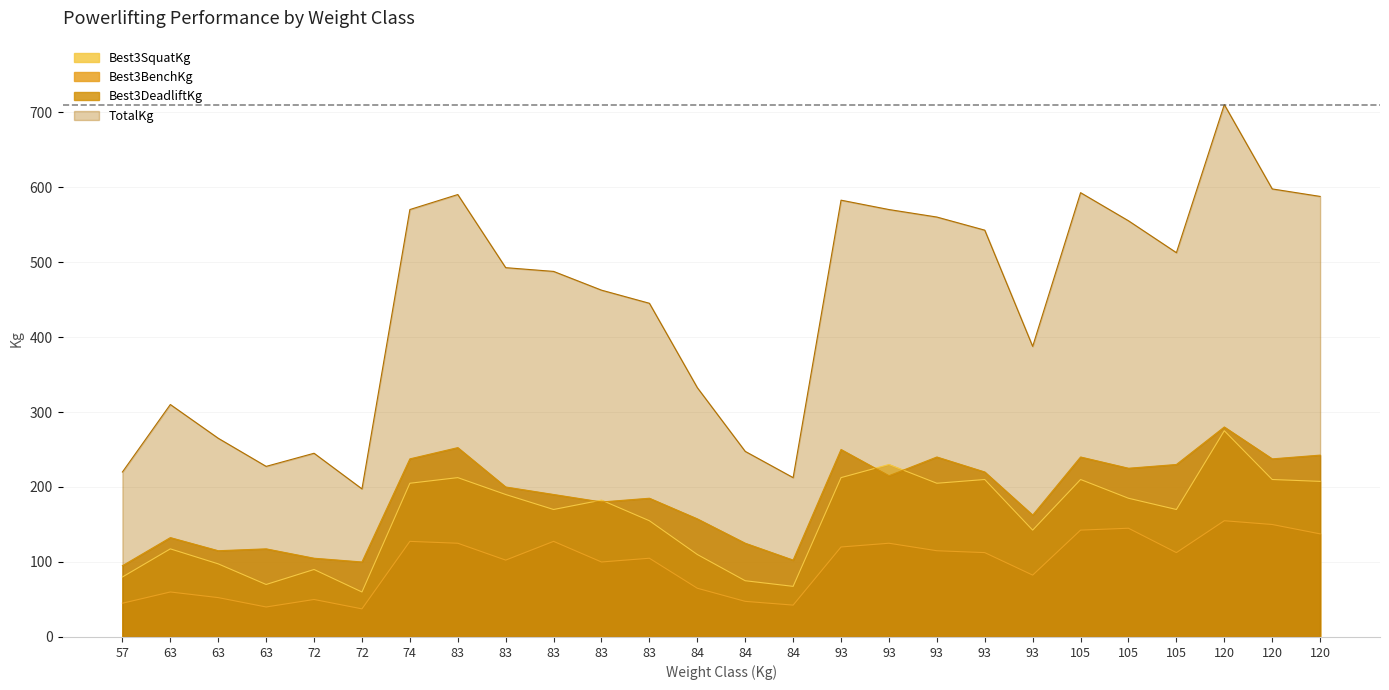

List the labels in order of TotalKg value, smallest first.

72, 84, 57, 63, 72, 84, 63, 63, 84, 93, 83, 83, 83, 83, 105, 93, 105, 93, 74, 93, 93, 120, 83, 105, 120, 120